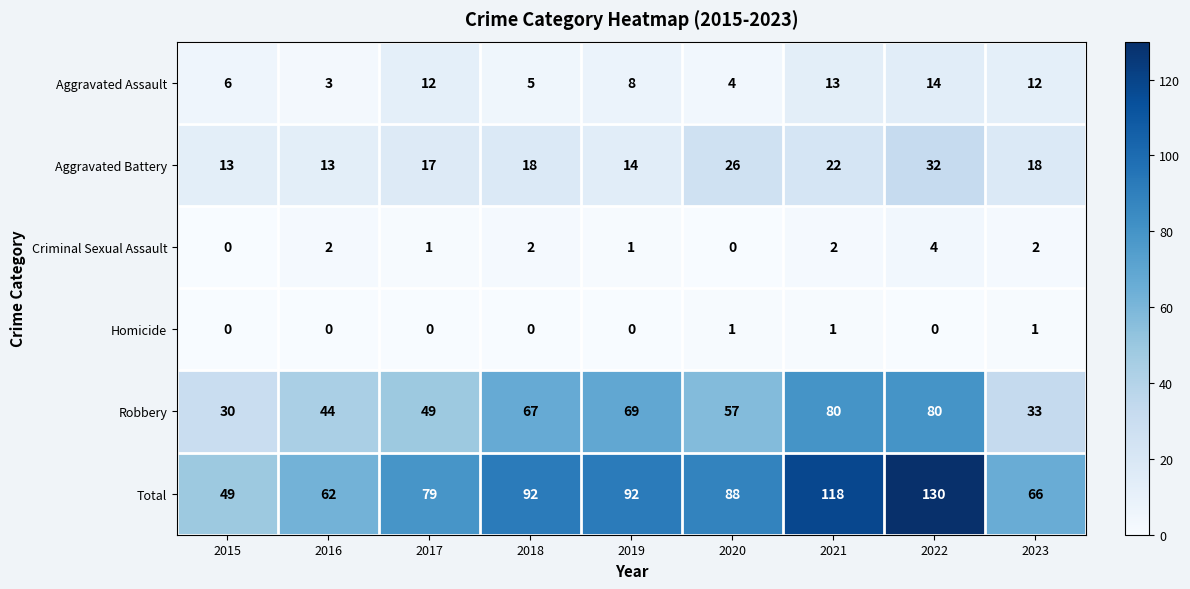

What is the total value across all series at 2020?

176